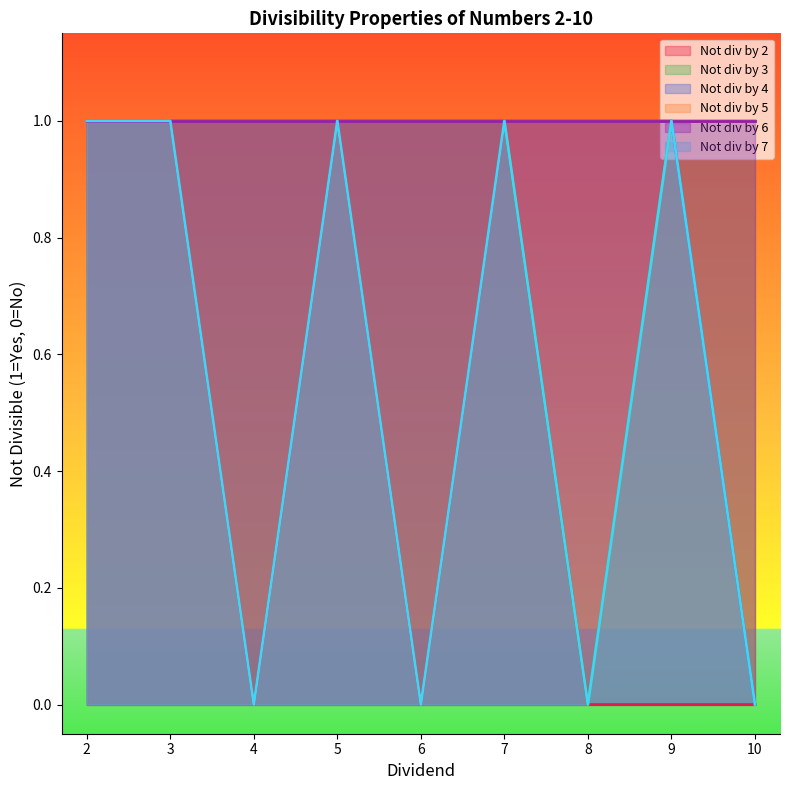

How many values in the not_div_2 series are below 1?

4